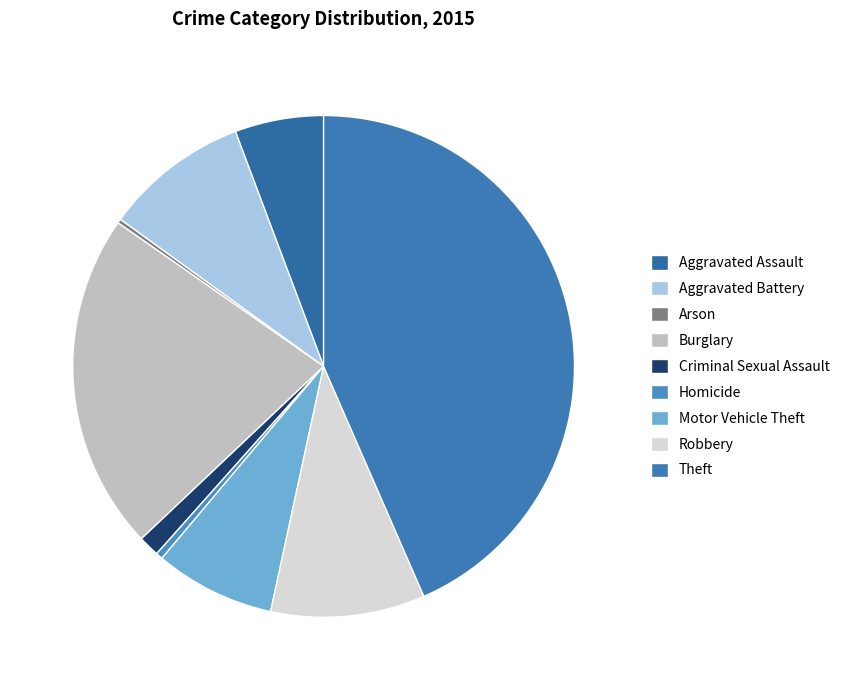

What percentage do Criminal Sexual Assault and Homicide together represent?

1.8%